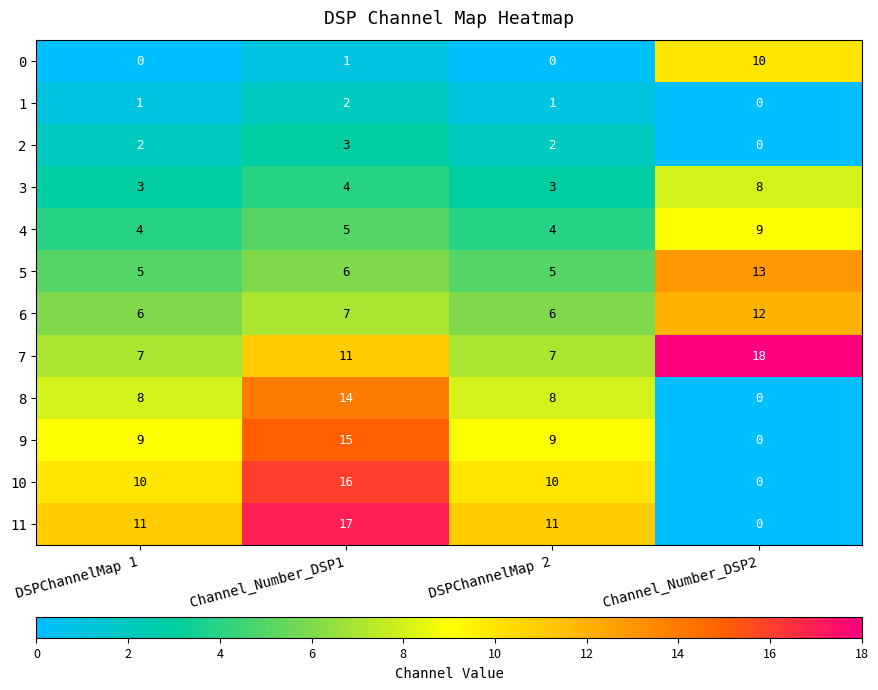

Which series has the largest total across all categories?

7